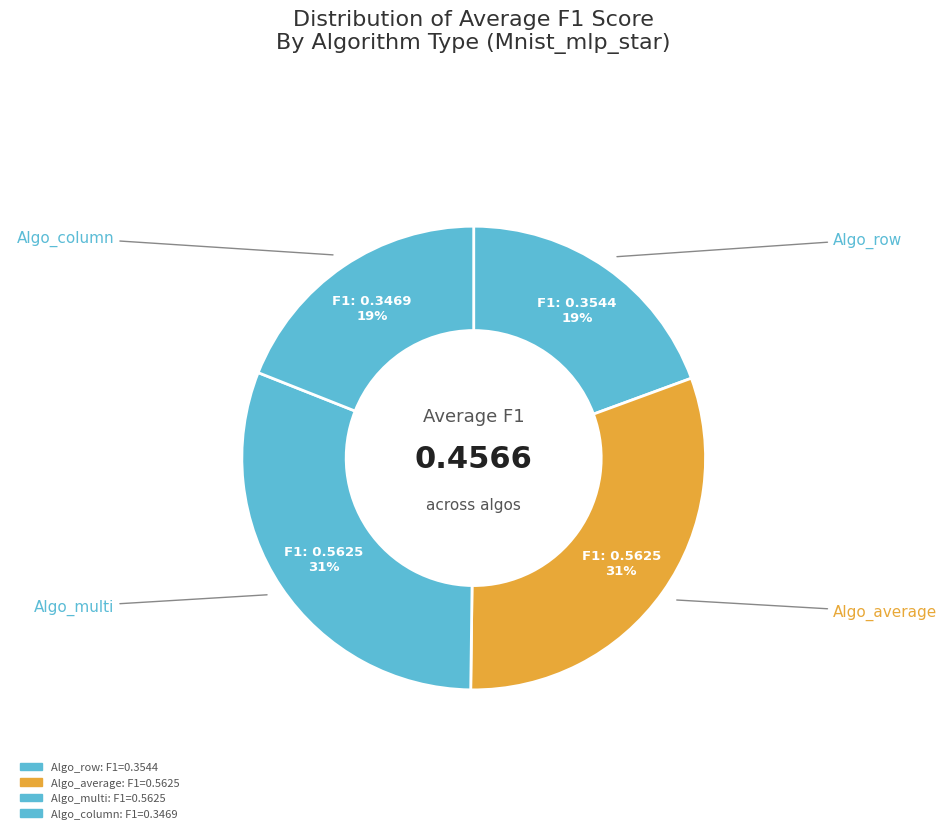

To the nearest percent, what is the combined percentage of Algo_column and Algo_average?

50%